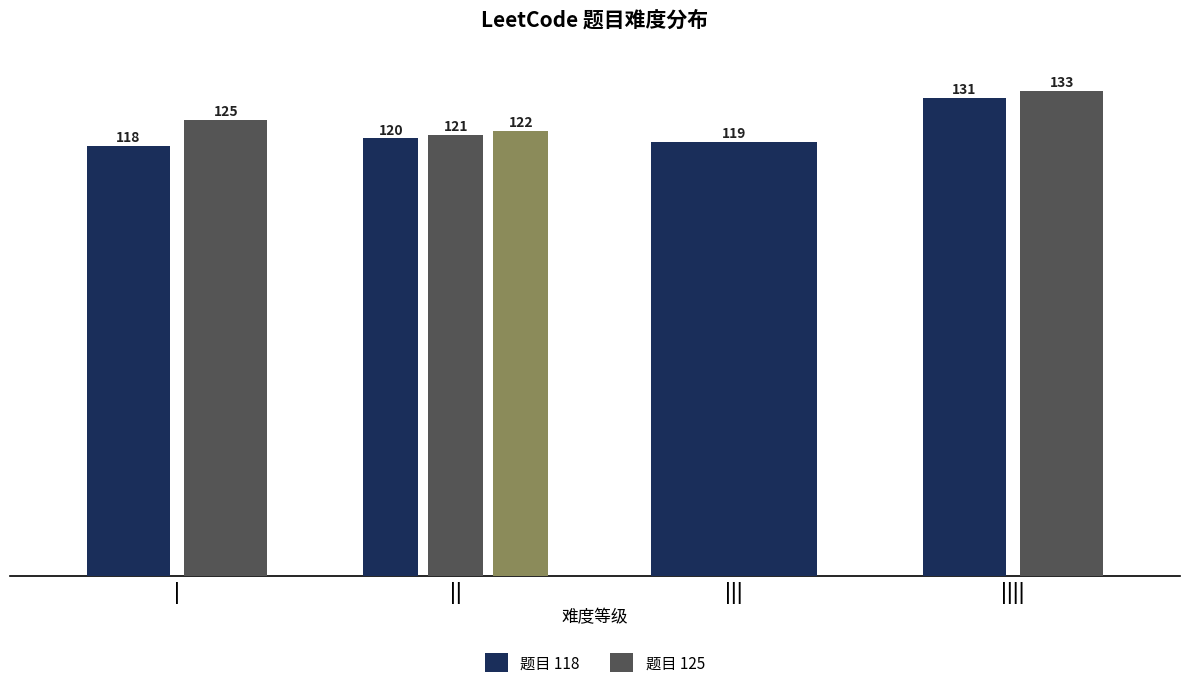

At which category does the chart reach its peak across all series?

||||